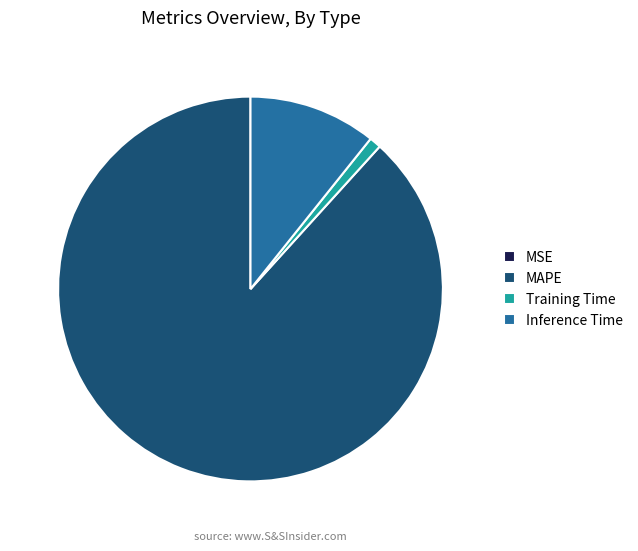

What is the majority slice?

MAPE